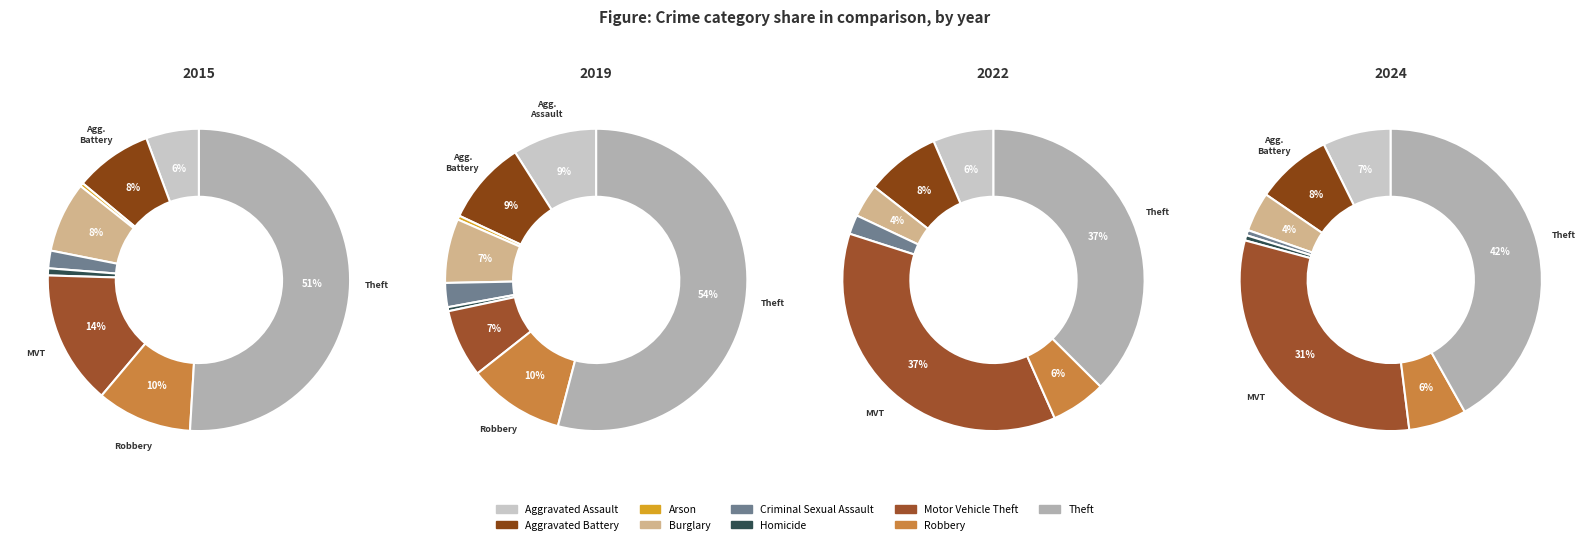

Which slice represents more than half of the pie?

Theft